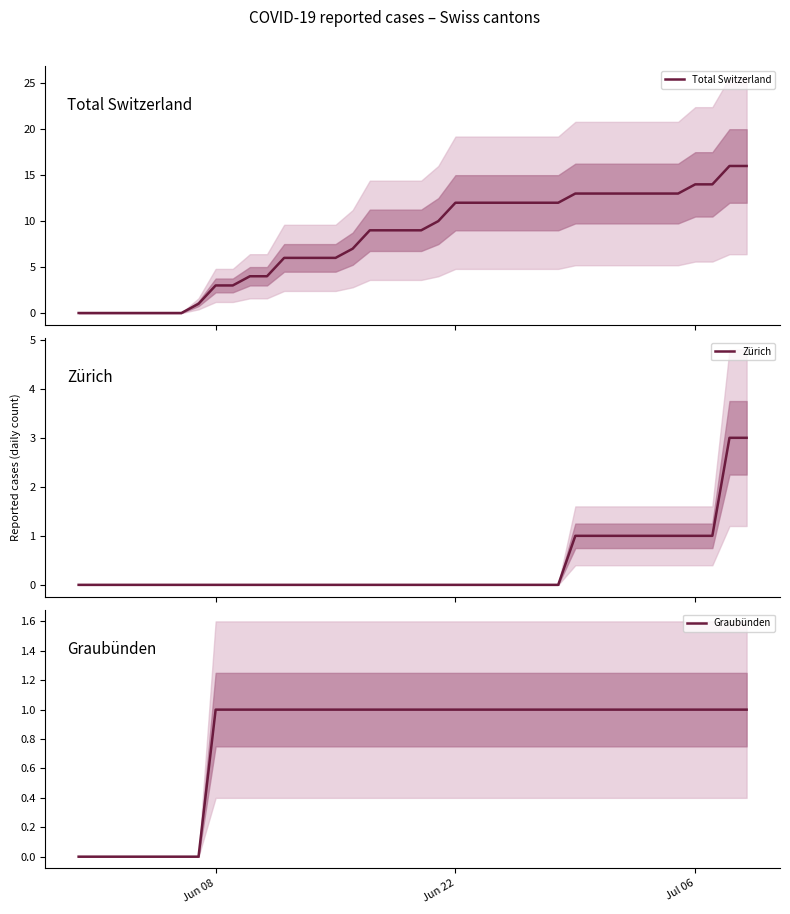

True or false: Graubünden and Zürich cross at least once.

False